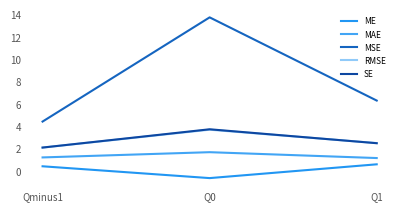

List the series in order of their peak value, highest first.

MSE, SE, RMSE, MAE, ME